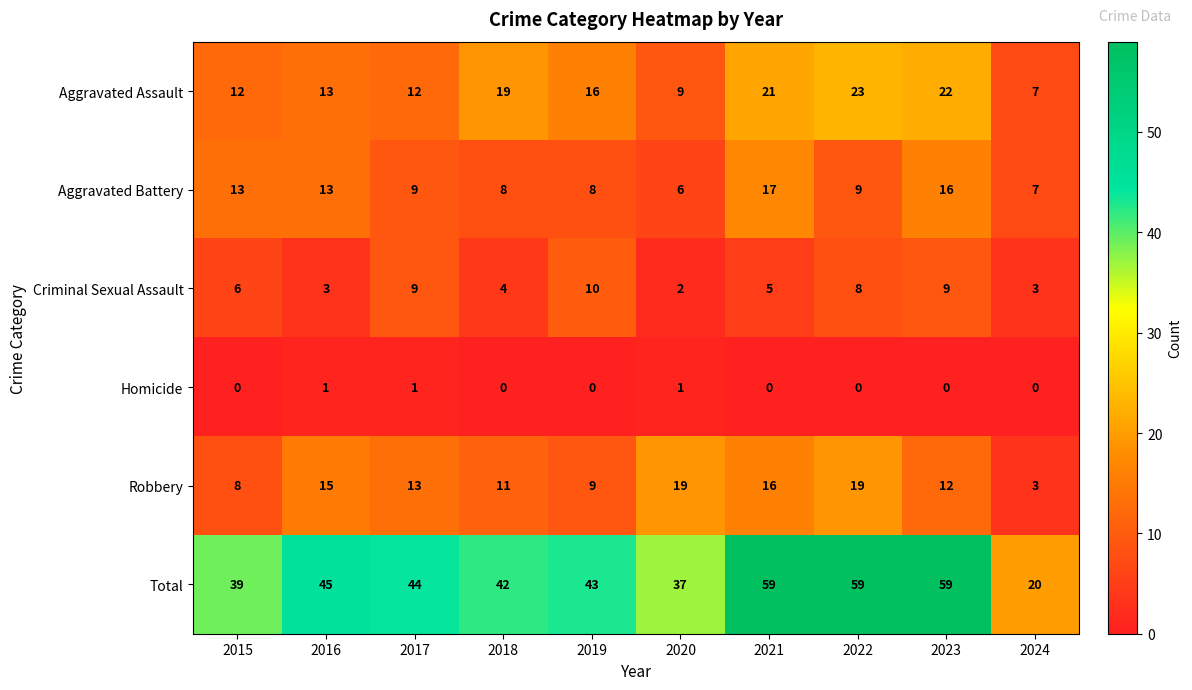

Which series has the largest range (max minus min)?

Total